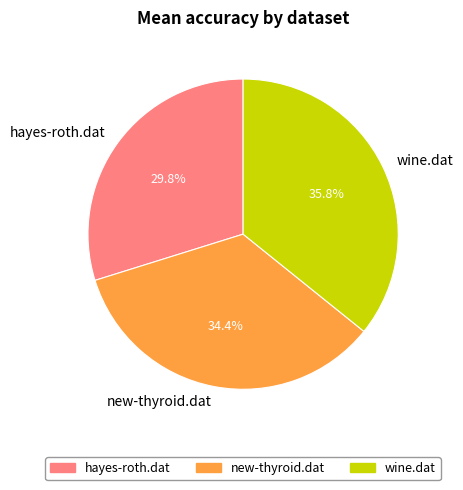

What percentage do hayes-roth.dat and wine.dat together represent?

65.6%